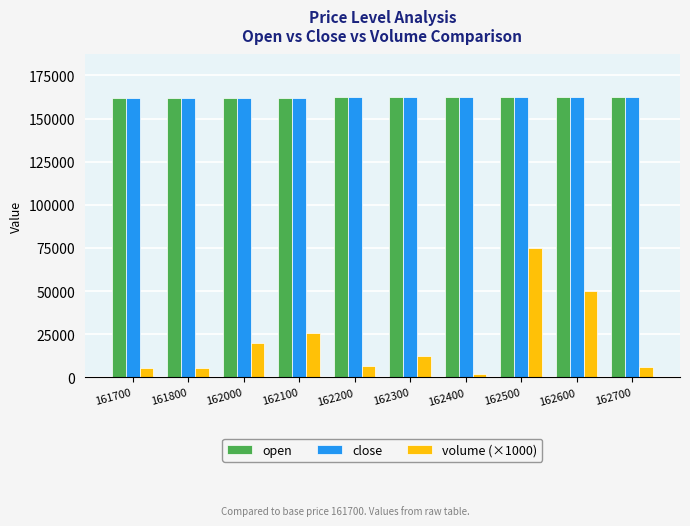

Count the open values in the range 162000 to 162500.

6